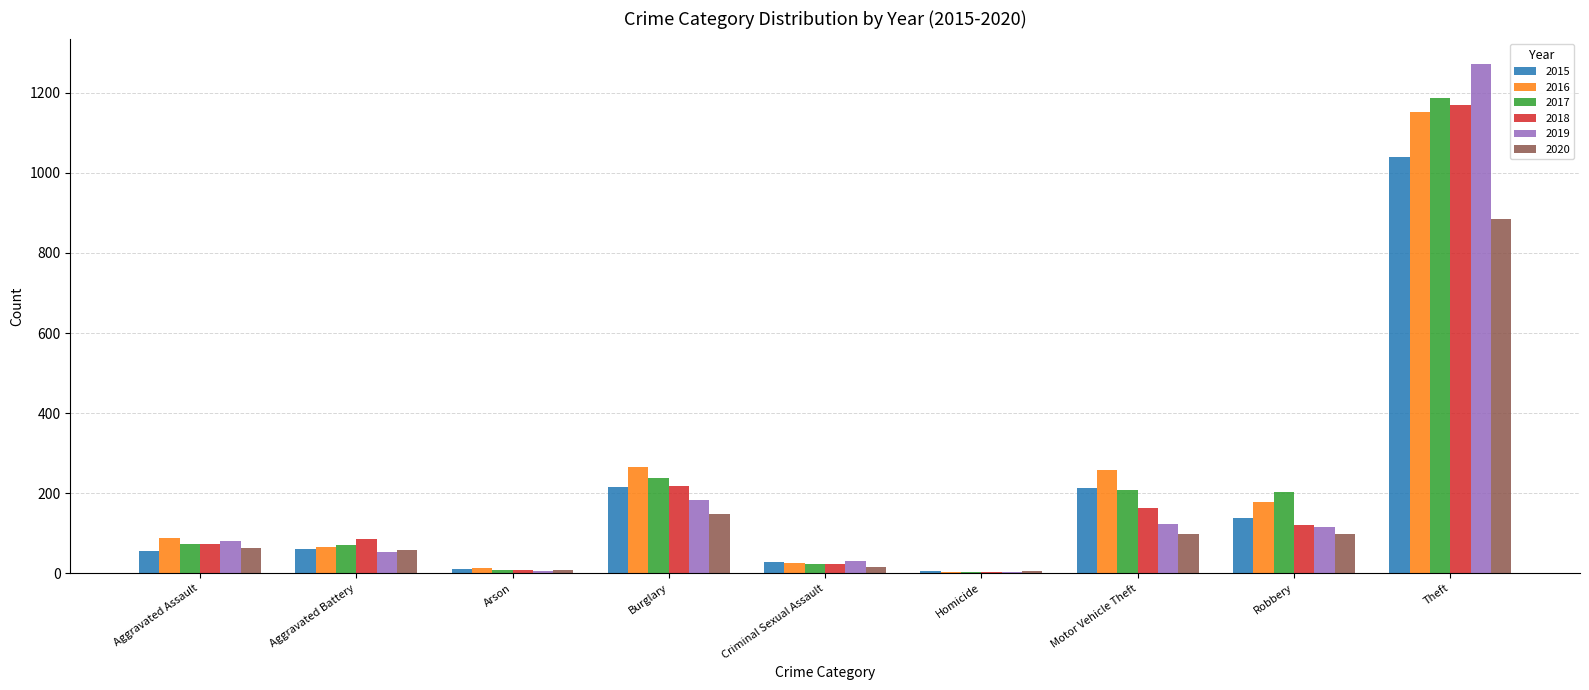

At which label does 2016 reach its peak?

Theft